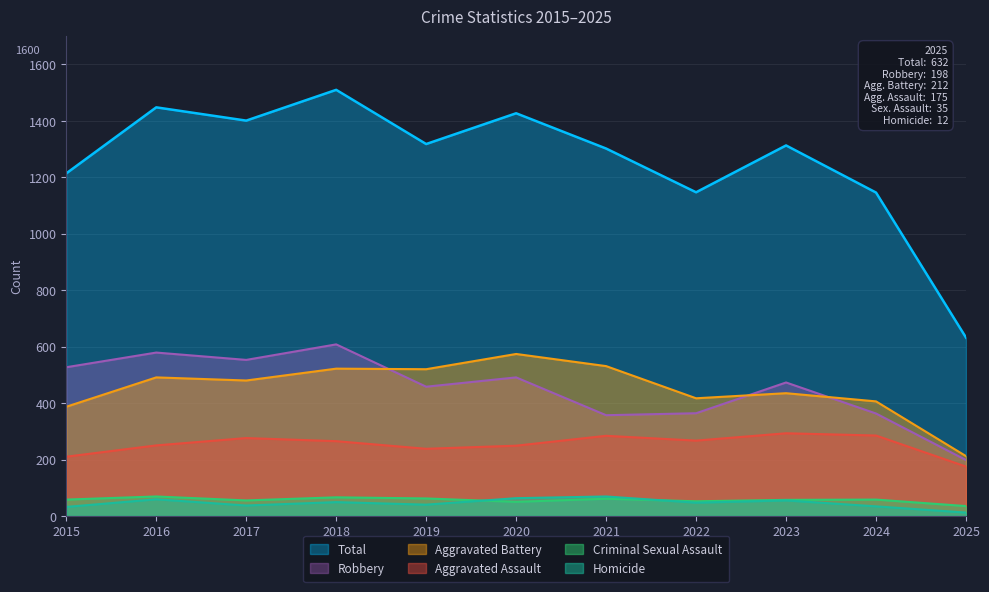

What is the sum of all Aggravated Assault values?

2792